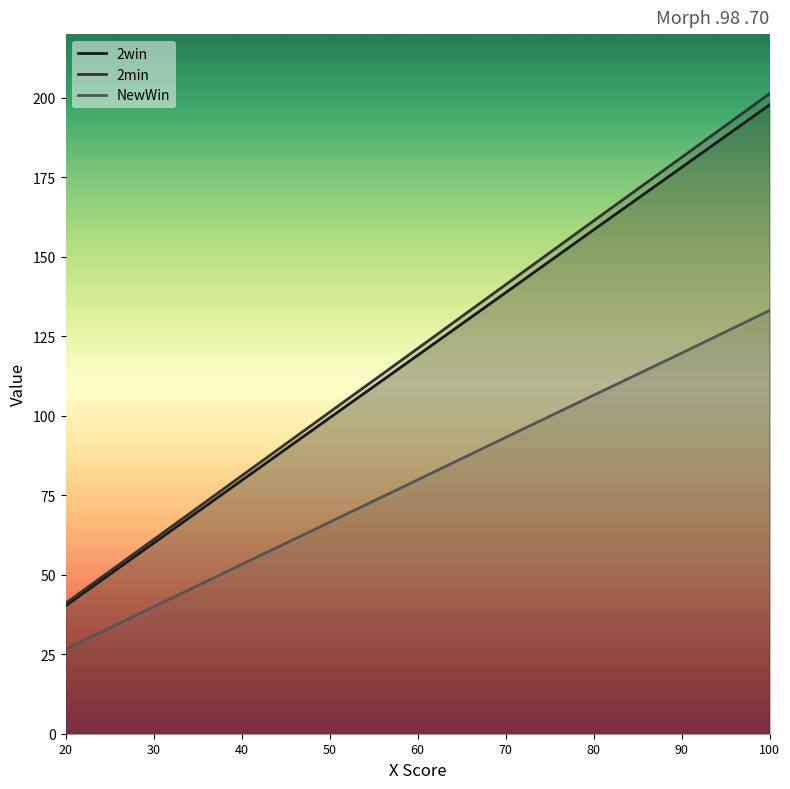

Reading left to right, transcribe all the data shown in this chart.

2win: 20=40.2	30=59.9	40=79.6	50=99.3	60=119.0	70=138.7	80=158.4	90=178.1	100=197.7
2min: 20=41.0	30=61.0	40=81.1	50=101.1	60=121.1	70=141.2	80=161.3	90=181.2	100=201.2
NewWin: 20=26.6	30=39.9	40=53.2	50=66.5	60=79.8	70=93.2	80=106.4	90=119.7	100=133.1